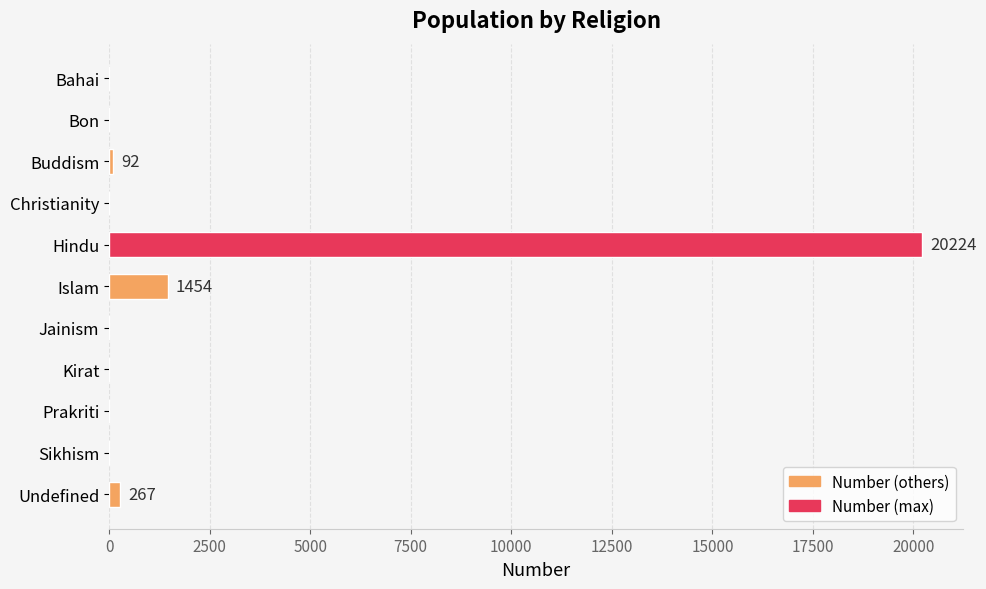

Are the bars horizontal?

Yes